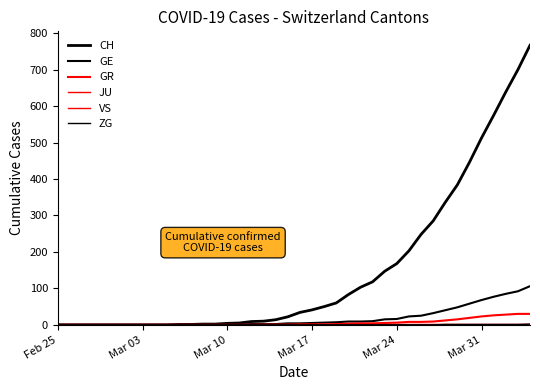

What is the sum of all CH values?

5970